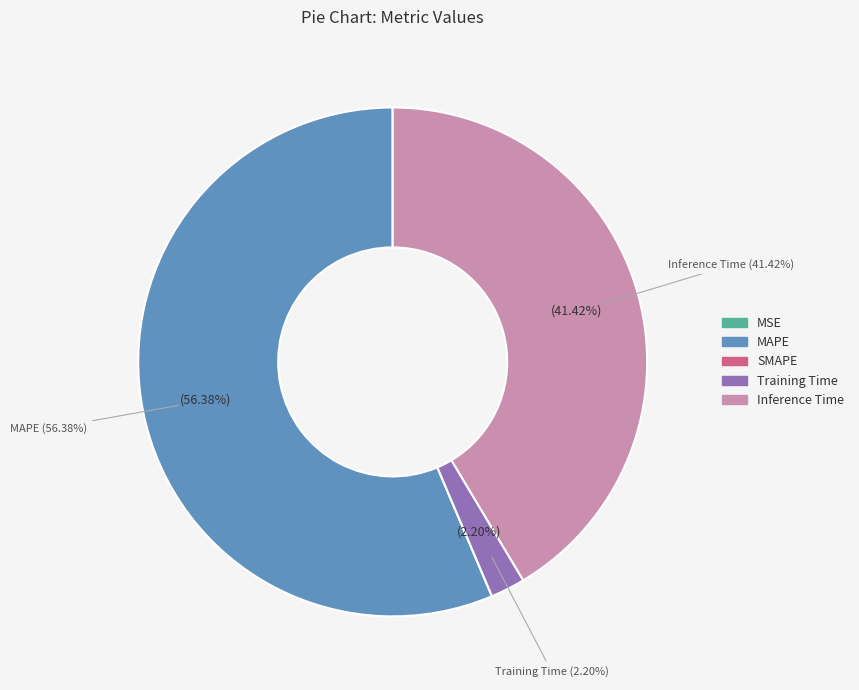

To the nearest percent, what is the average slice percentage?

20%